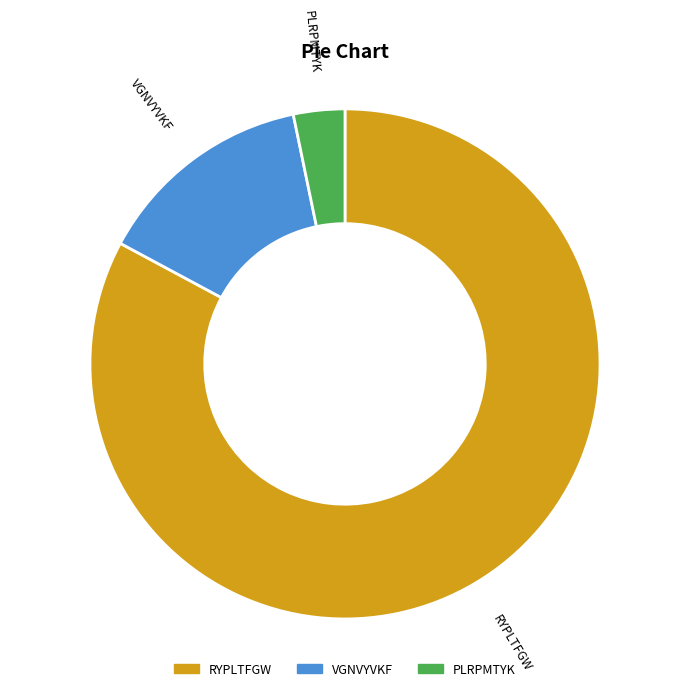

Do PLRPMTYK and VGNVYVKF together represent more than half of the pie?

No